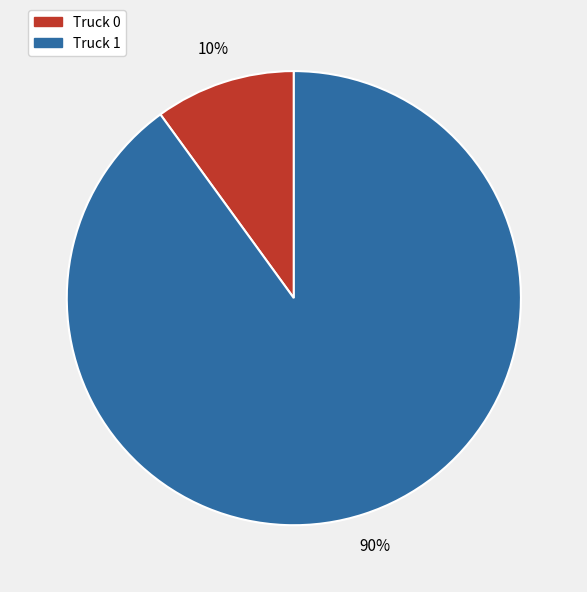

How many slices are in this pie chart?

2